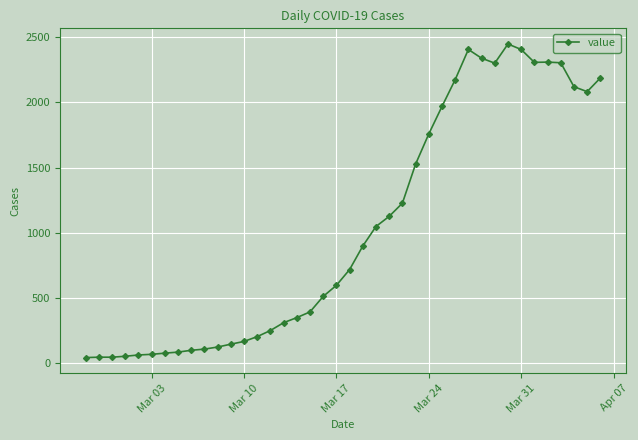

True or false: the data has more than 0 interior local peaks.

True